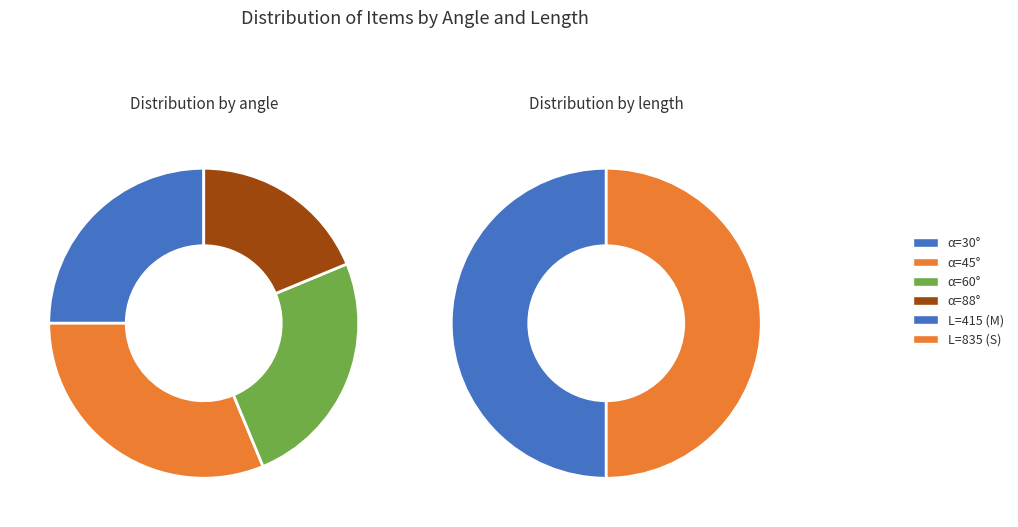

Does α=45° account for over 50% of the chart?

No